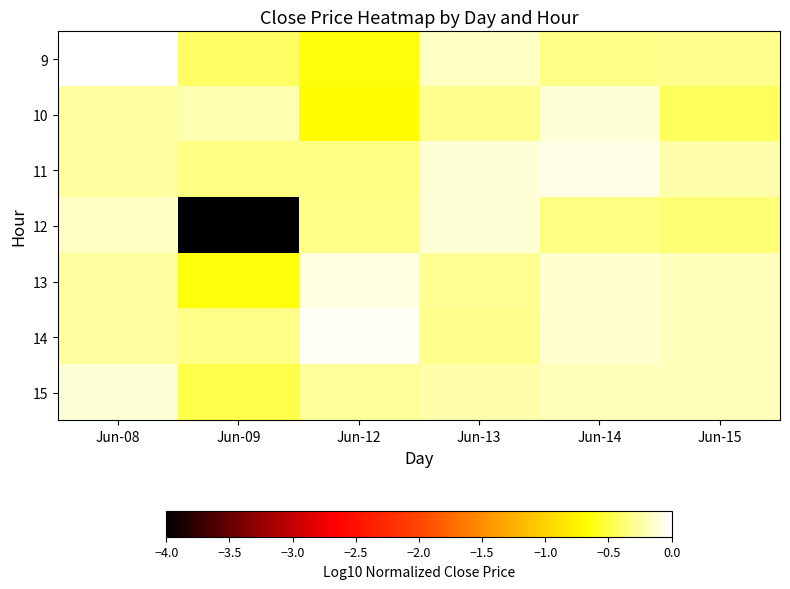

Reading right to left, what are all the values shown in this chart?

9: Jun-15=-0.3	Jun-14=-0.3	Jun-13=-0.2	Jun-12=-0.6	Jun-09=-0.4	Jun-08=-0.0
10: Jun-15=-0.4	Jun-14=-0.1	Jun-13=-0.3	Jun-12=-0.7	Jun-09=-0.2	Jun-08=-0.3
11: Jun-15=-0.2	Jun-14=-0.1	Jun-13=-0.1	Jun-12=-0.3	Jun-09=-0.3	Jun-08=-0.3
12: Jun-15=-0.4	Jun-14=-0.3	Jun-13=-0.1	Jun-12=-0.3	Jun-09=-4.0	Jun-08=-0.2
13: Jun-15=-0.2	Jun-14=-0.1	Jun-13=-0.3	Jun-12=-0.1	Jun-09=-0.6	Jun-08=-0.3
14: Jun-15=-0.2	Jun-14=-0.1	Jun-13=-0.3	Jun-12=-0.0	Jun-09=-0.3	Jun-08=-0.3
15: Jun-15=-0.2	Jun-14=-0.2	Jun-13=-0.2	Jun-12=-0.3	Jun-09=-0.5	Jun-08=-0.1